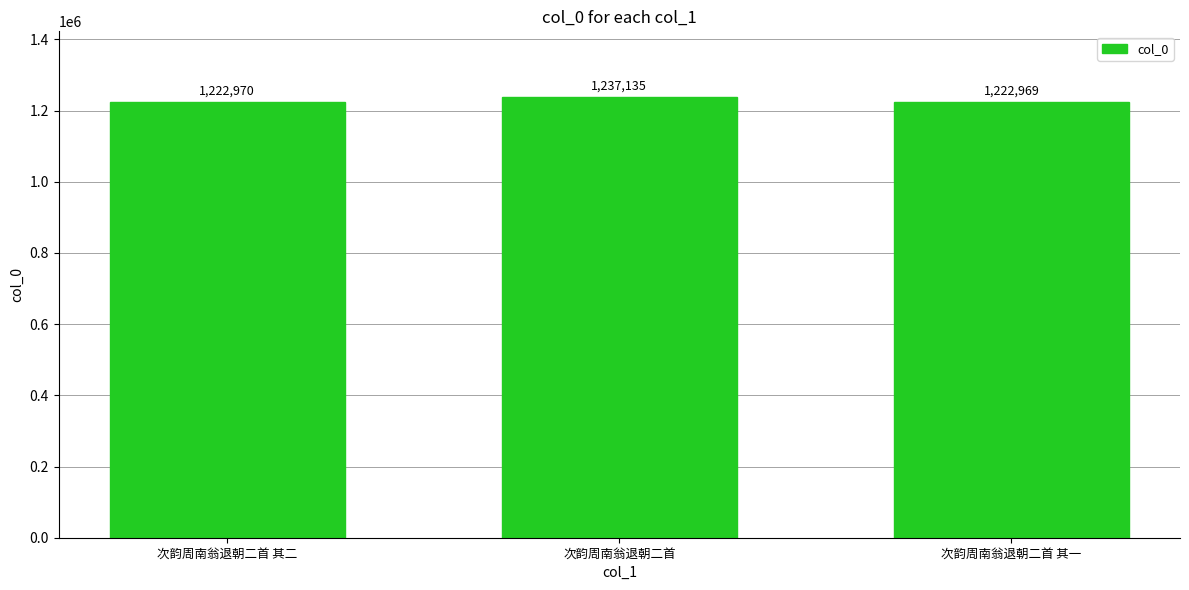

What is the sum of all values?

3683074